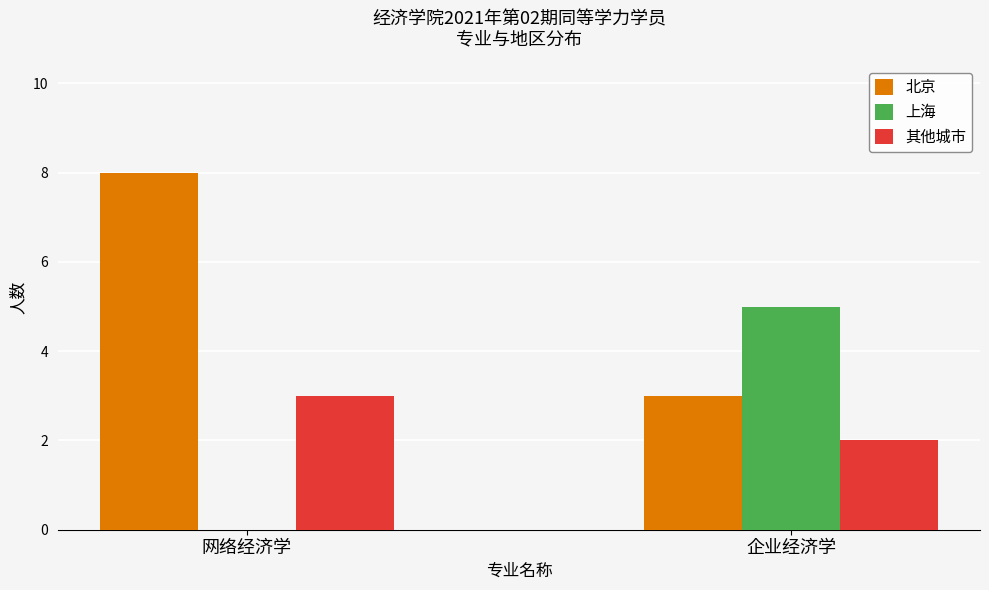

What is the total value across all series at 网络经济学?

11